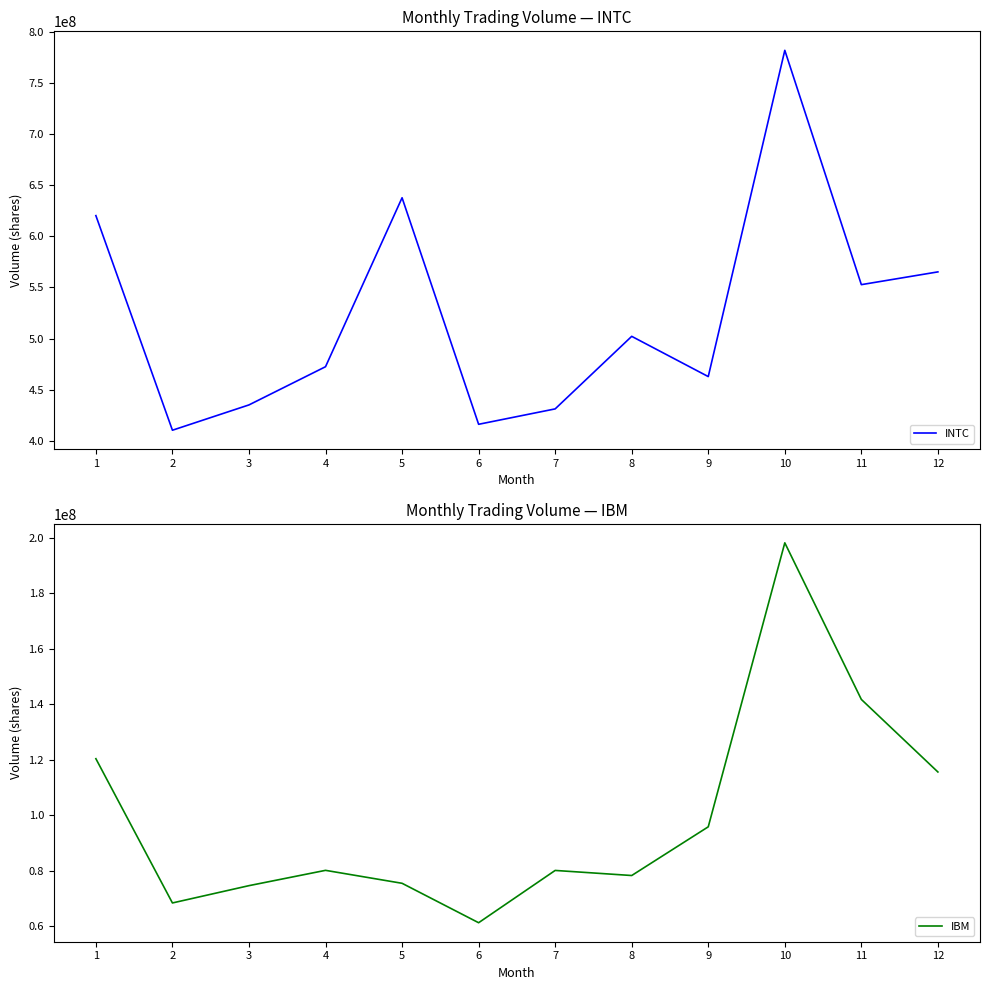

Which category has the lowest value in the INTC series?

2